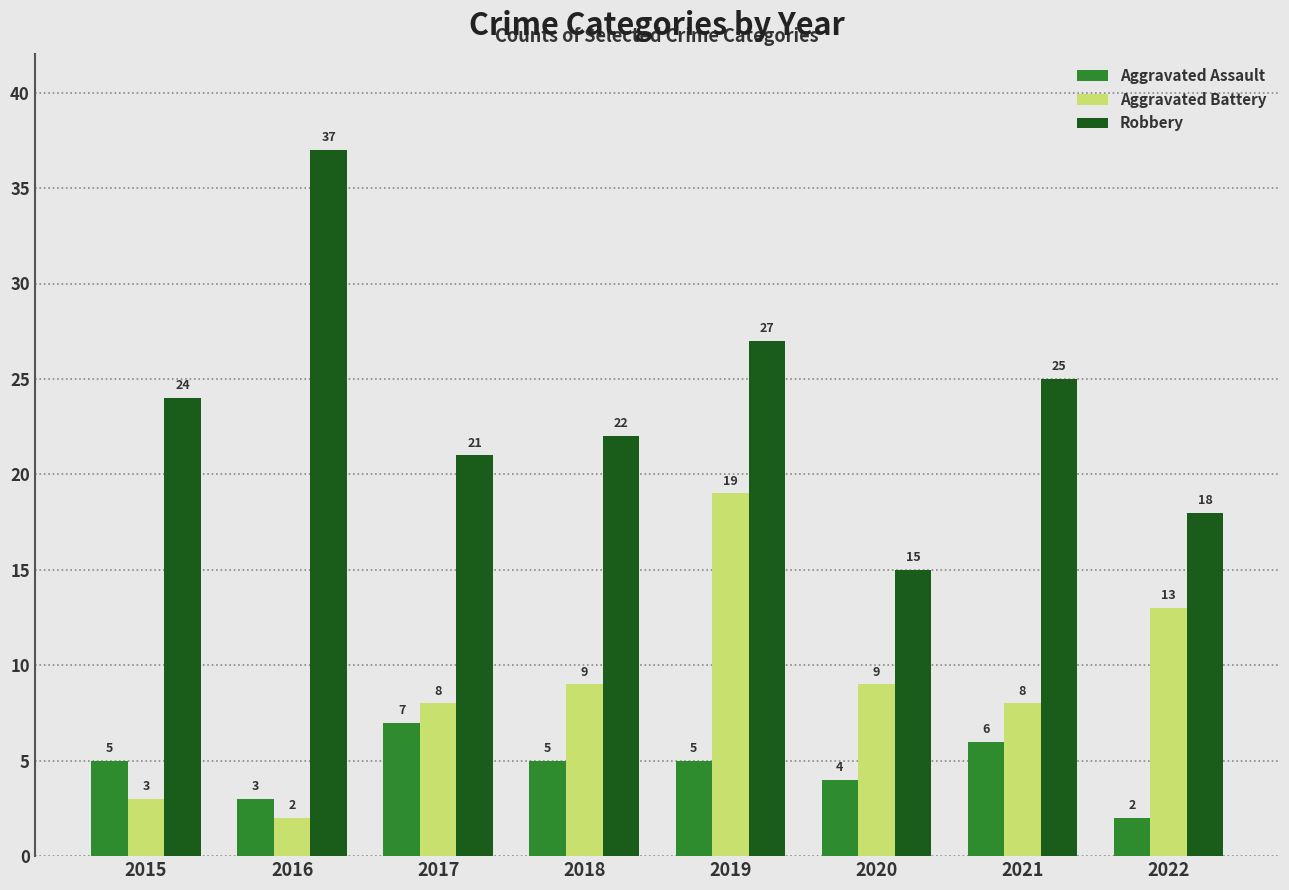

At which category is the sum across all series the highest?

2019